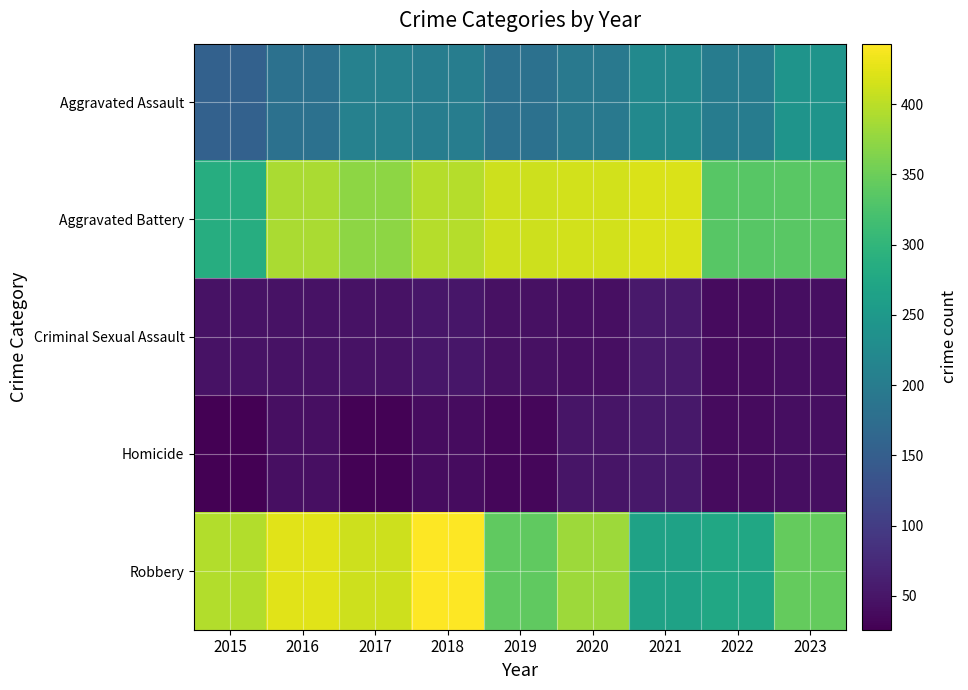

Reading right to left, what are all the values shown in this chart?

Aggravated Assault: 2023=242	2022=201	2021=224	2020=195	2019=181	2018=202	2017=210	2016=181	2015=155
Aggravated Battery: 2023=336	2022=335	2021=419	2020=415	2019=412	2018=396	2017=372	2016=390	2015=285
Criminal Sexual Assault: 2023=42	2022=39	2021=54	2020=43	2019=45	2018=52	2017=46	2016=46	2015=47
Homicide: 2023=42	2022=39	2021=53	2020=49	2019=33	2018=40	2017=28	2016=43	2015=26
Robbery: 2023=345	2022=274	2021=266	2020=382	2019=341	2018=443	2017=412	2016=425	2015=395